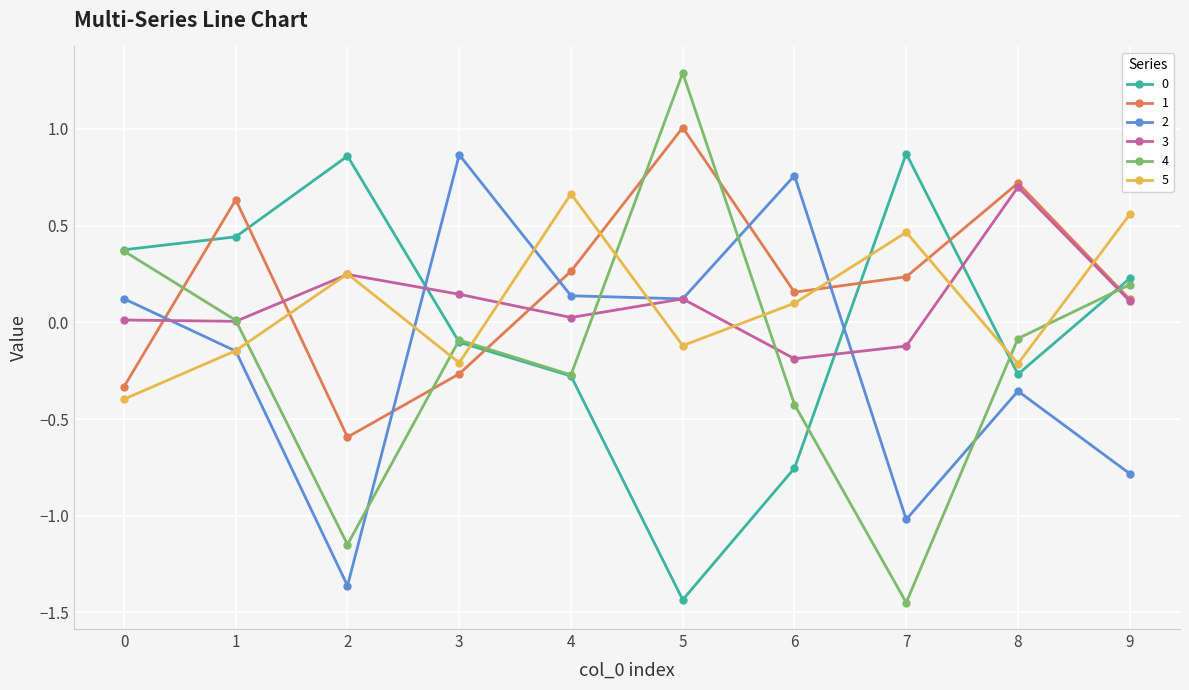

True or false: 2 has more than 0 points higher than both neighbors.

True